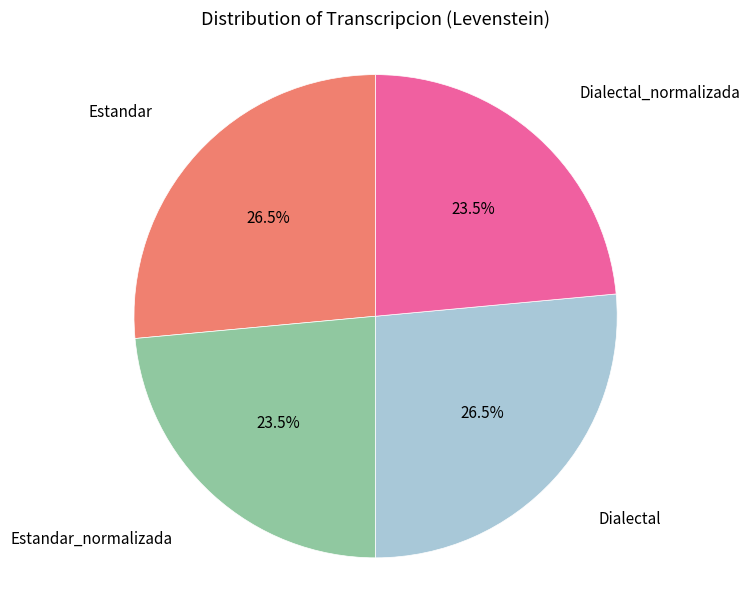

Is there a majority slice in this chart?

No